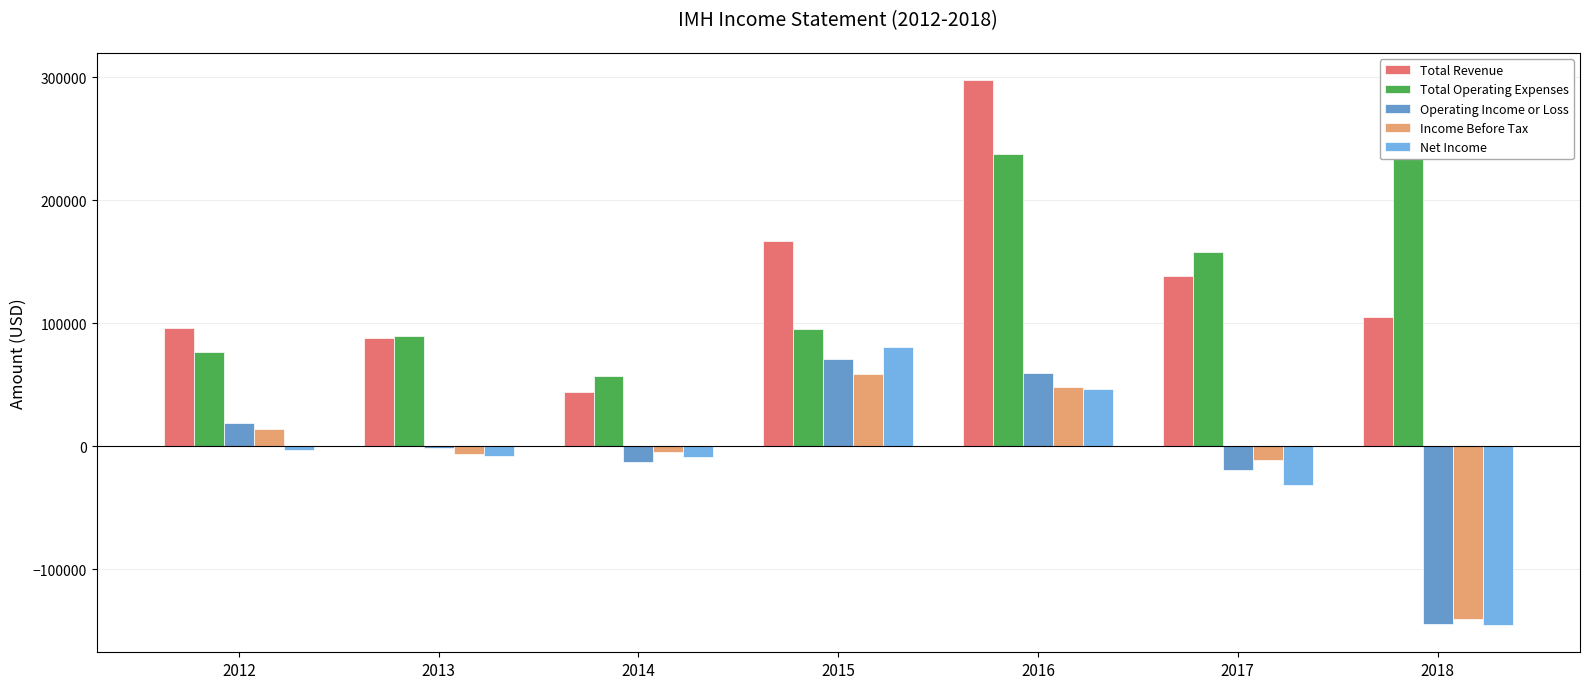

What are all the series names shown in the legend?

Total Revenue, Total Operating Expenses, Operating Income or Loss, Income Before Tax, Net Income